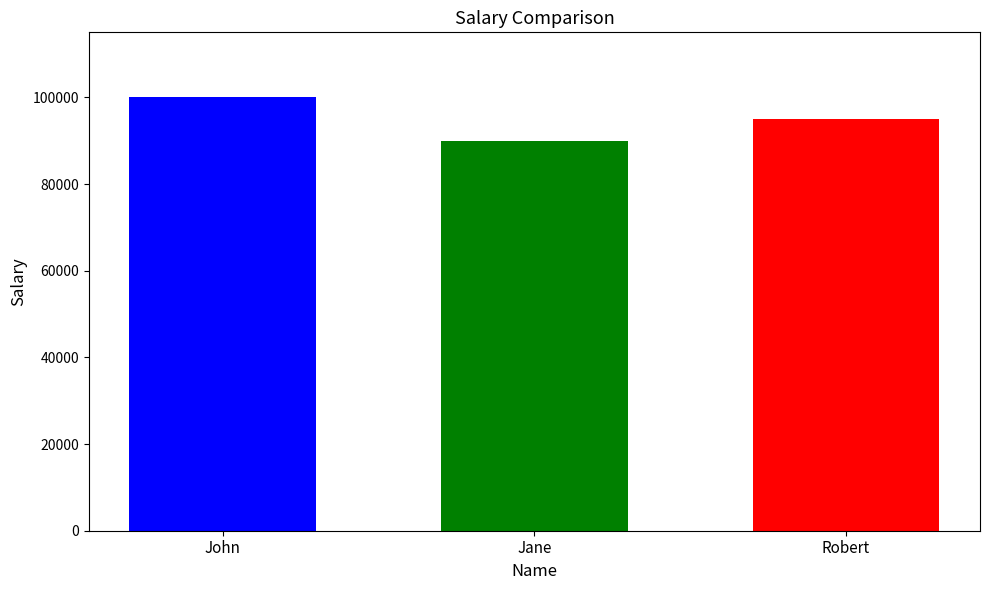

What is the difference between the maximum and minimum values?

10000